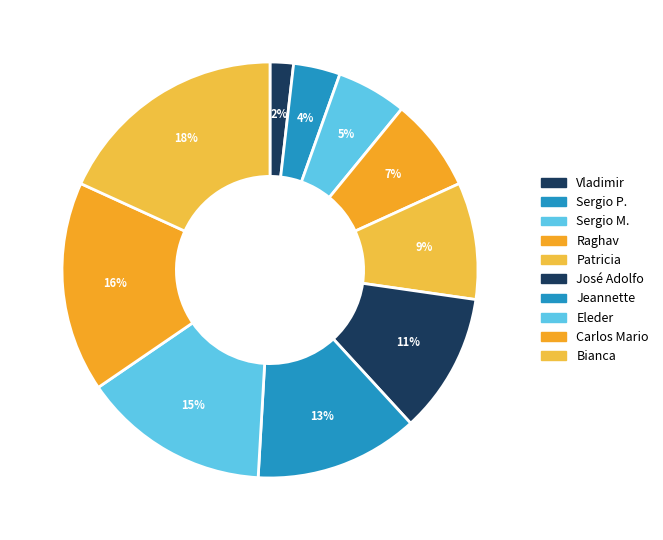

Which category has the smallest portion of the pie?

Vladimir